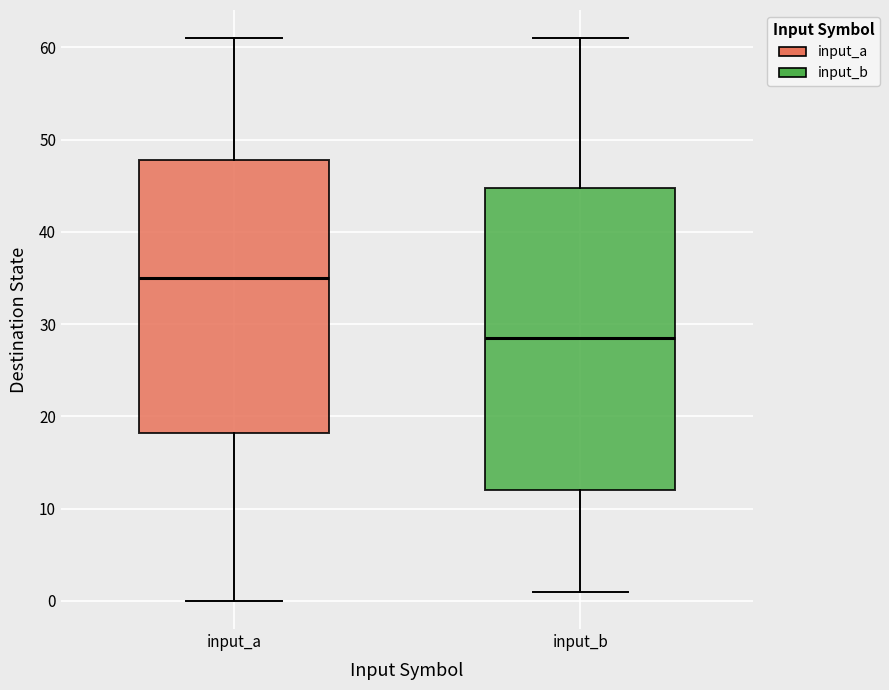

Which box's median line is the highest?

input_a